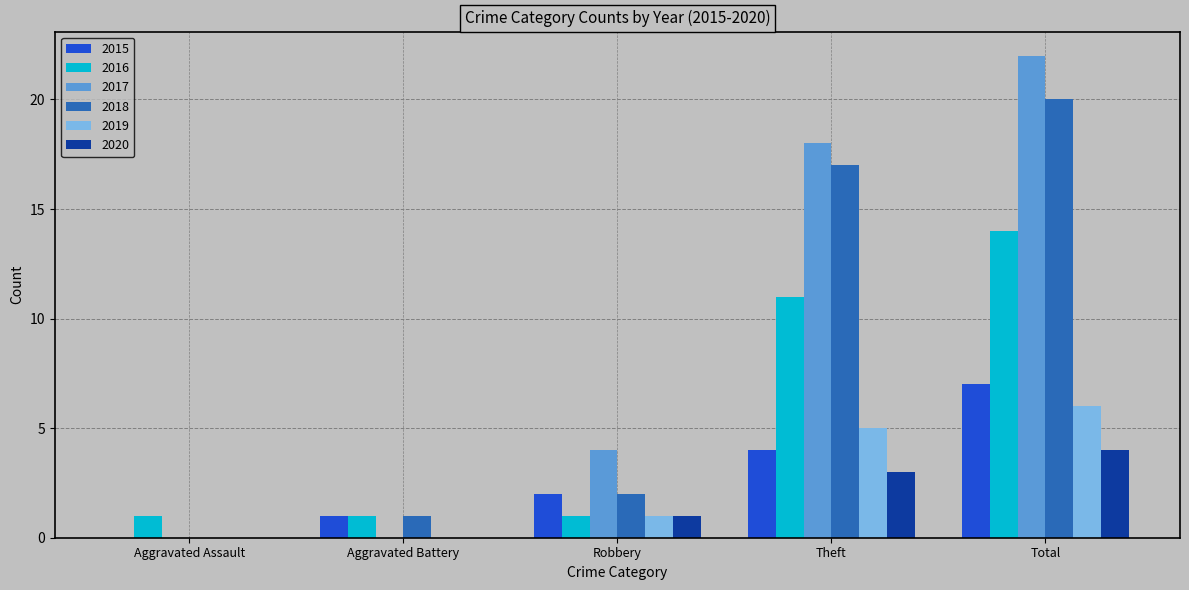

What is the difference between the 2020 values at Aggravated Assault and Total?

4